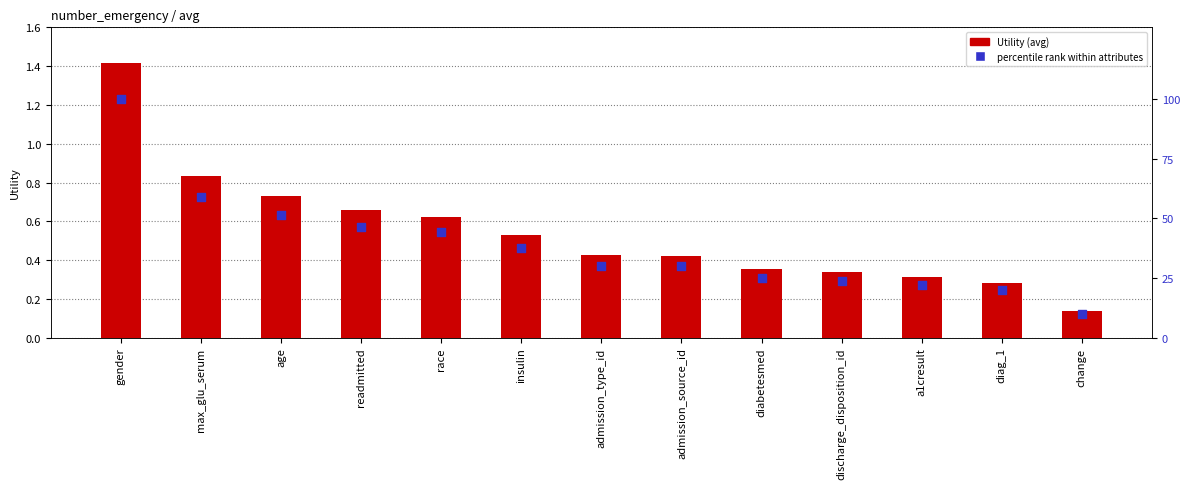

Which series has the largest total across all categories?

percentile rank within attributes